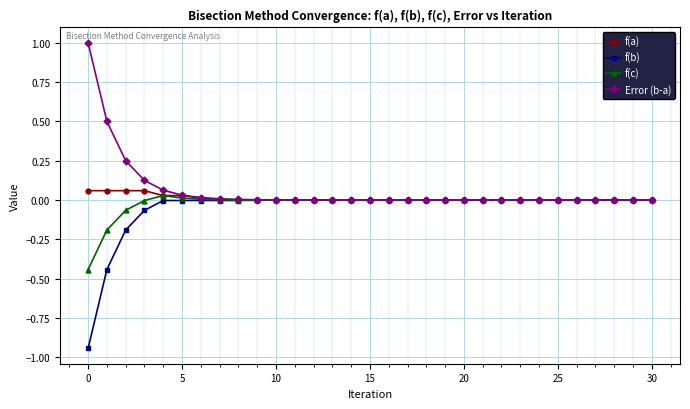

Reading left to right, list all the values displayed in this chart.

f(a): 0.1	0.1	0.1	0.1	0.0	0.0	0.0	0.0	0.0	0.0	0.0	0.0	0.0	0.0	0.0	0.0	0.0	0.0	0.0	0.0	0.0	0.0	0.0	0.0	0.0	0.0	0.0	0.0	0.0	0.0	0.0
f(b): -0.9	-0.4	-0.2	-0.1	-0.0	-0.0	-0.0	-0.0	-0.0	-0.0	-0.0	-0.0	-0.0	-0.0	-0.0	-0.0	-0.0	-0.0	-0.0	-0.0	-0.0	-0.0	-0.0	-0.0	-0.0	-0.0	-0.0	-0.0	-0.0	-0.0	-0.0
f(c): -0.4	-0.2	-0.1	-0.0	0.0	0.0	0.0	0.0	-0.0	-0.0	0.0	0.0	0.0	-0.0	-0.0	0.0	0.0	0.0	-0.0	-0.0	-0.0	0.0	0.0	0.0	-0.0	-0.0	0.0	-0.0	-0.0	0.0	0.0
Error (b-a): 1.0	0.5	0.2	0.1	0.1	0.0	0.0	0.0	0.0	0.0	0.0	0.0	0.0	0.0	0.0	0.0	0.0	0.0	0.0	0.0	0.0	0.0	0.0	0.0	0.0	0.0	0.0	0.0	0.0	0.0	0.0